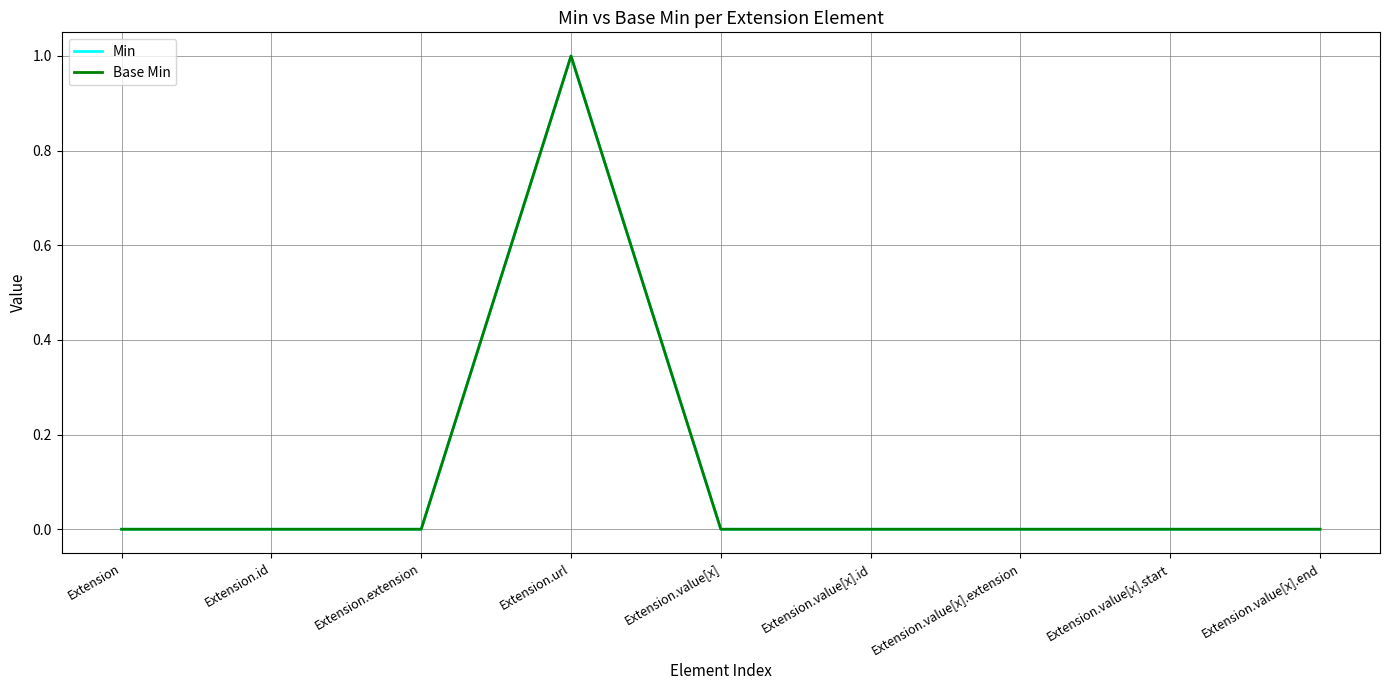

Does the chart have visible grid lines?

Yes